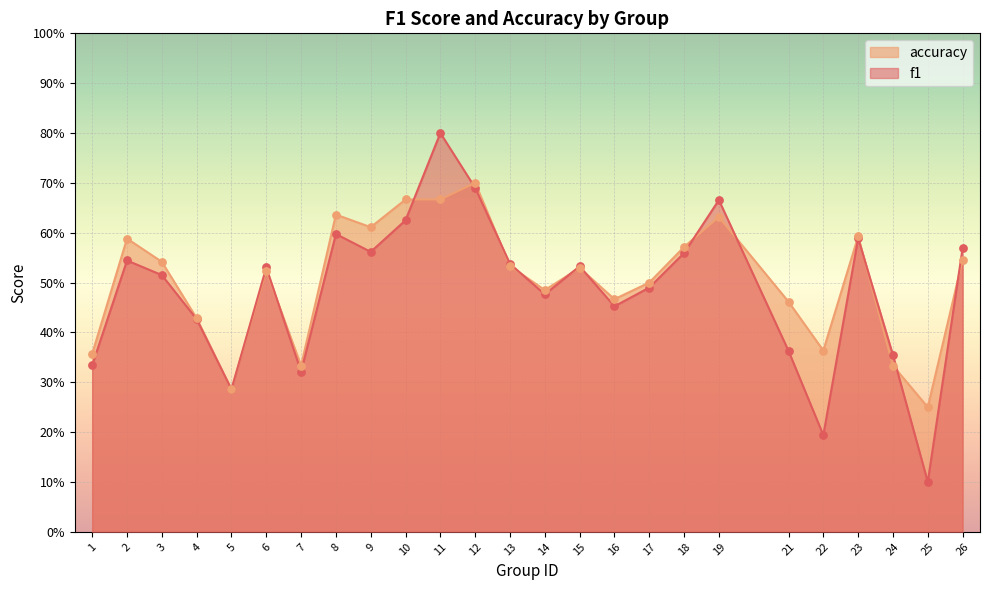

At how many categories does at least one series exceed 0?

25